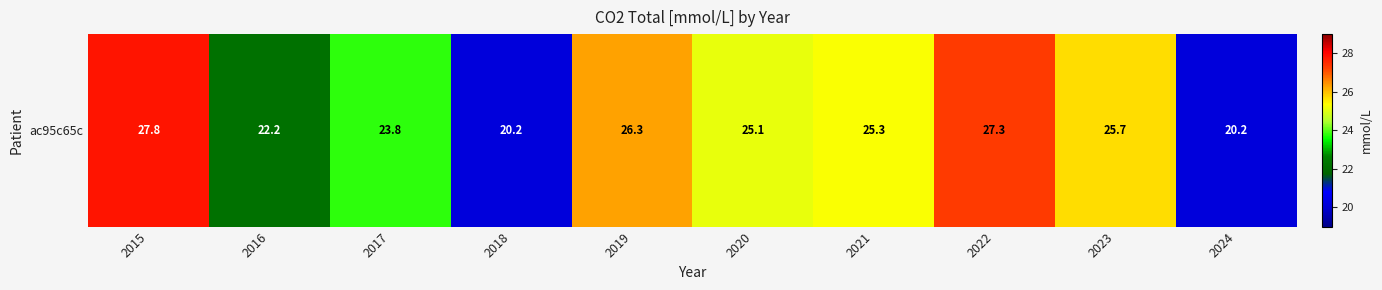

List the labels in order of value, largest first.

2015, 2022, 2019, 2023, 2021, 2020, 2017, 2016, 2018, 2024